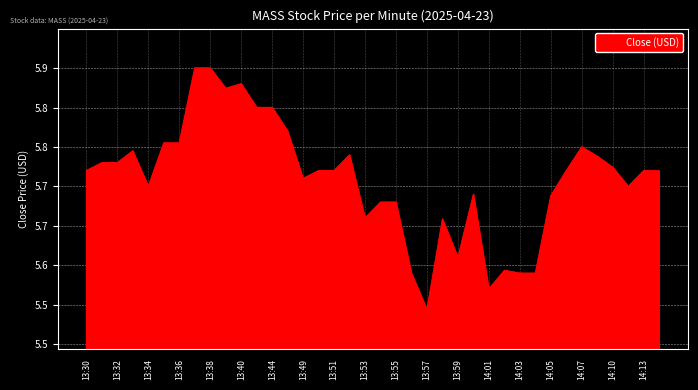

How many values are between 5 and 6?

38